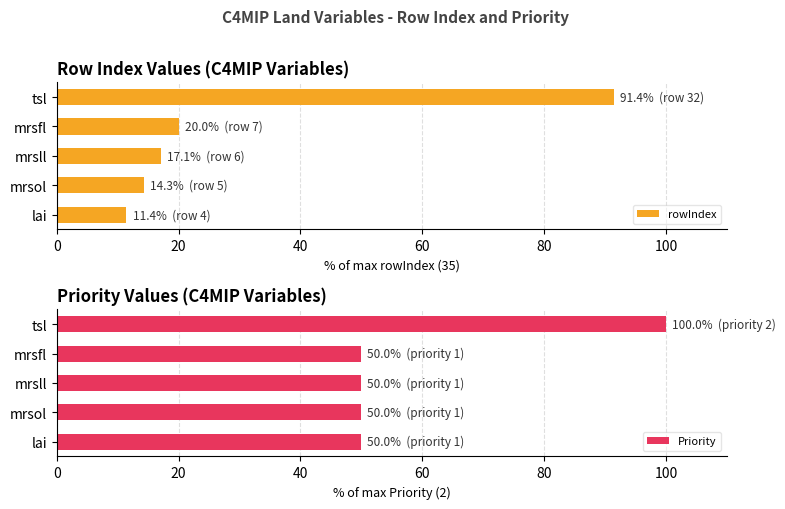

What is the highest value of the rowIndex series?

91.4